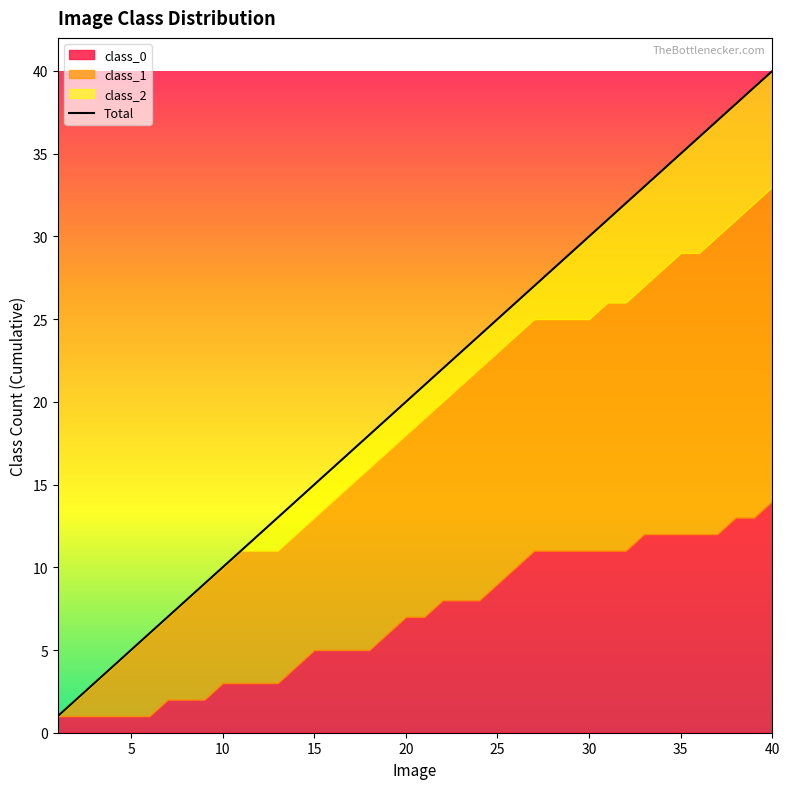

What is the sum of all values?

820